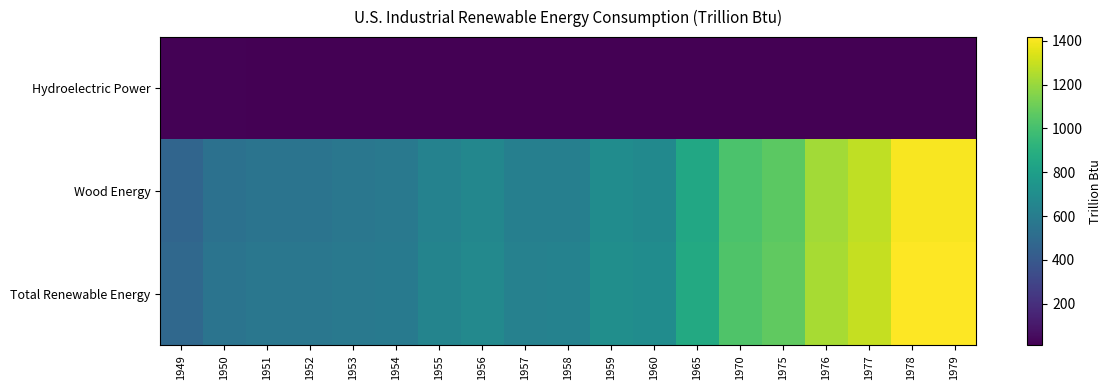

What is the difference between the highest and lowest values at 1976?

1219.9